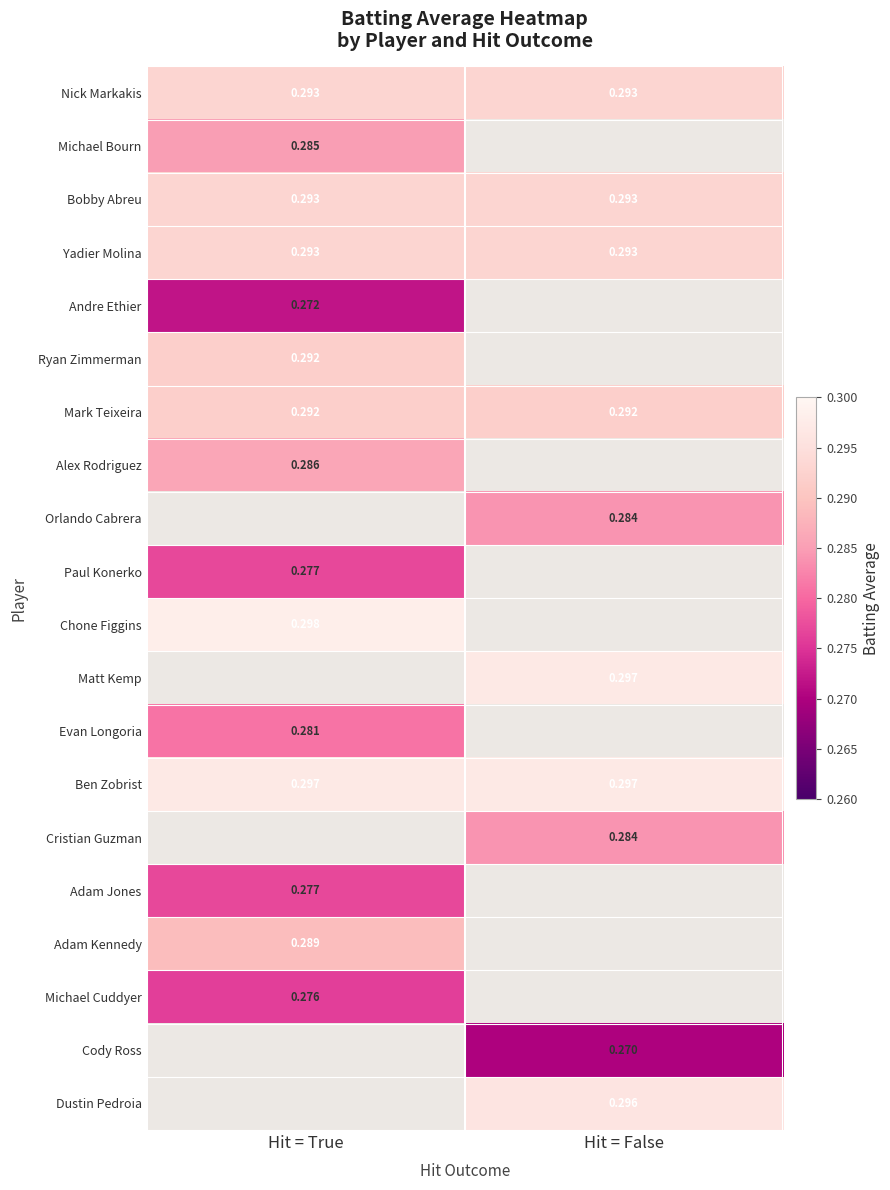

Read the Evan Longoria value at Hit = True.

0.3